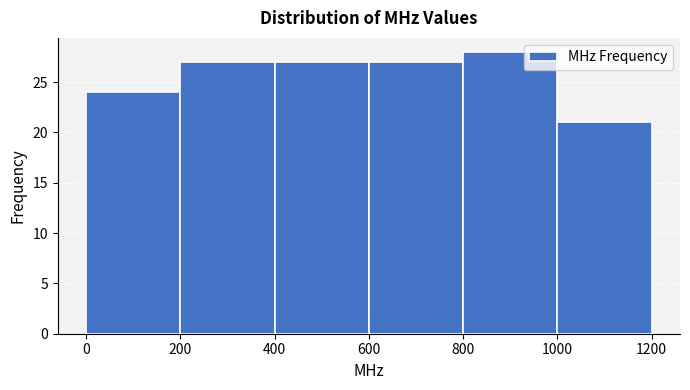

Which range on the x-axis has the tallest bar?

800 to 1000